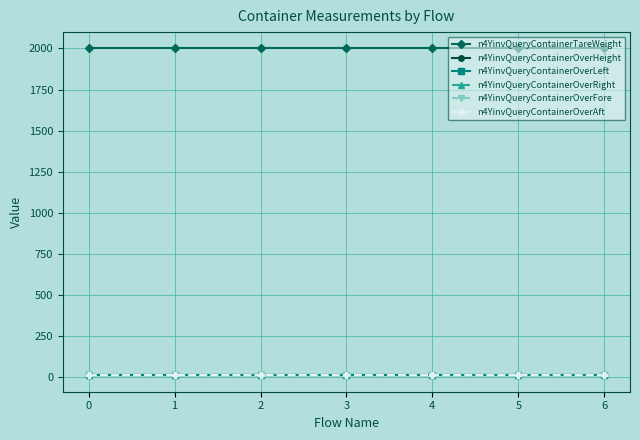

Is this an area chart (filled region under the line)?

No